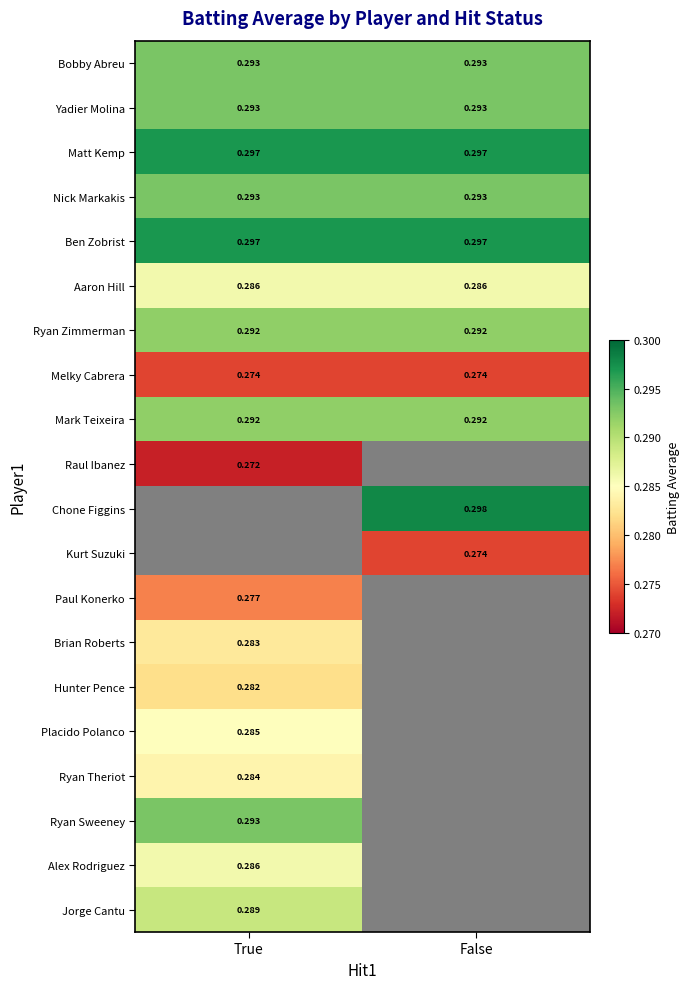

Which series has the largest total across all categories?

Matt Kemp